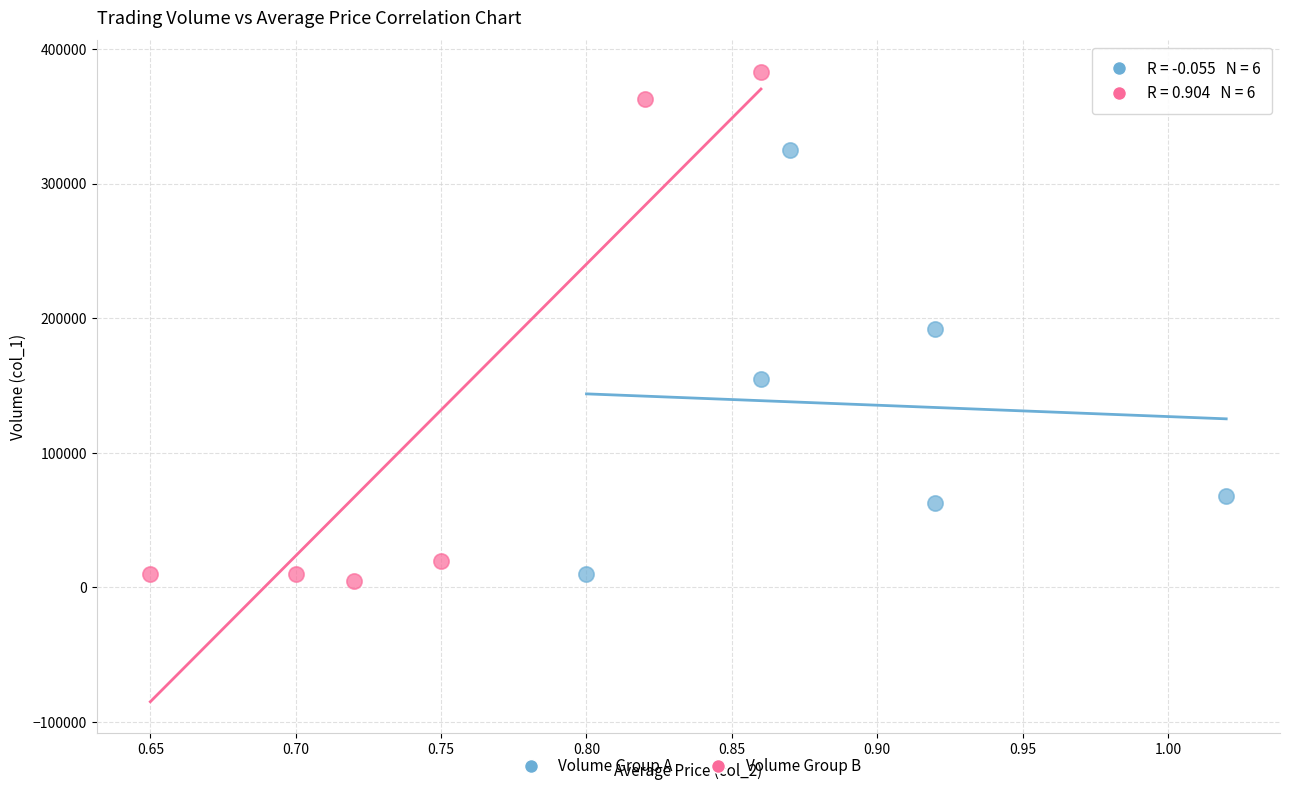

Which series reaches the maximum Y coordinate?

Volume Group B